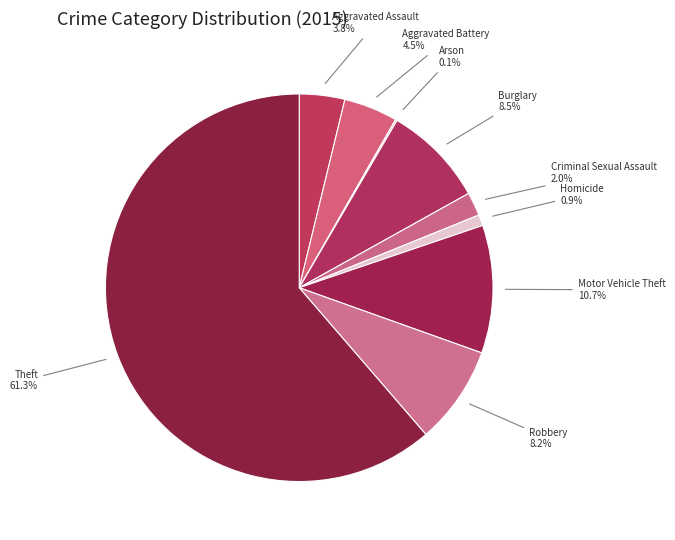

What is the total percentage of Aggravated Assault and Robbery?

12.0%